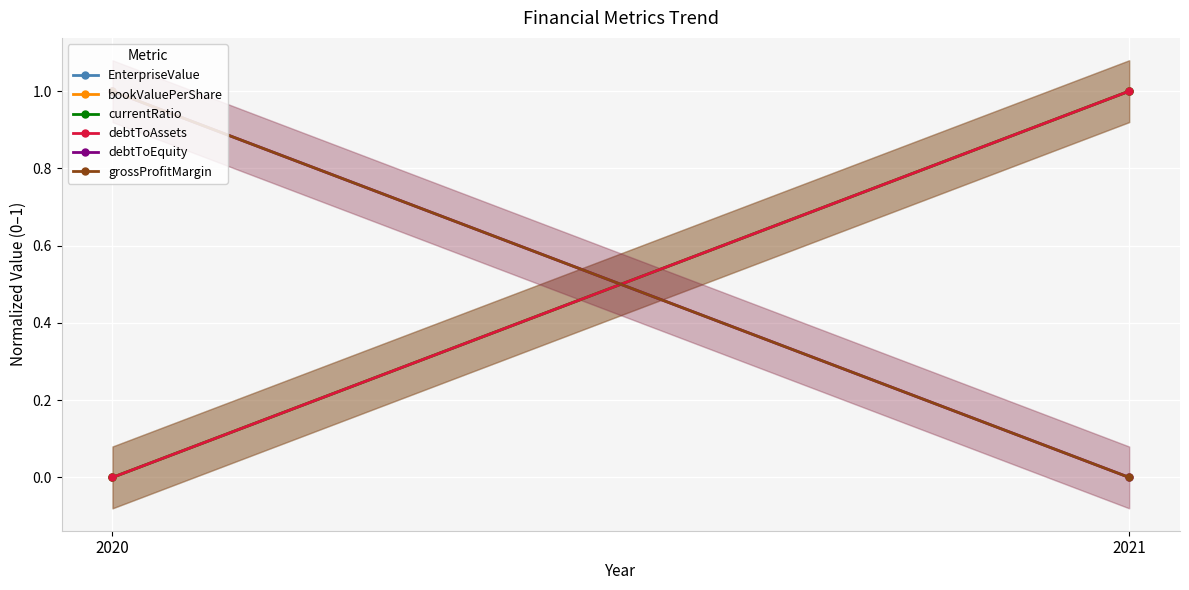

Which series has the largest total across all categories?

EnterpriseValue